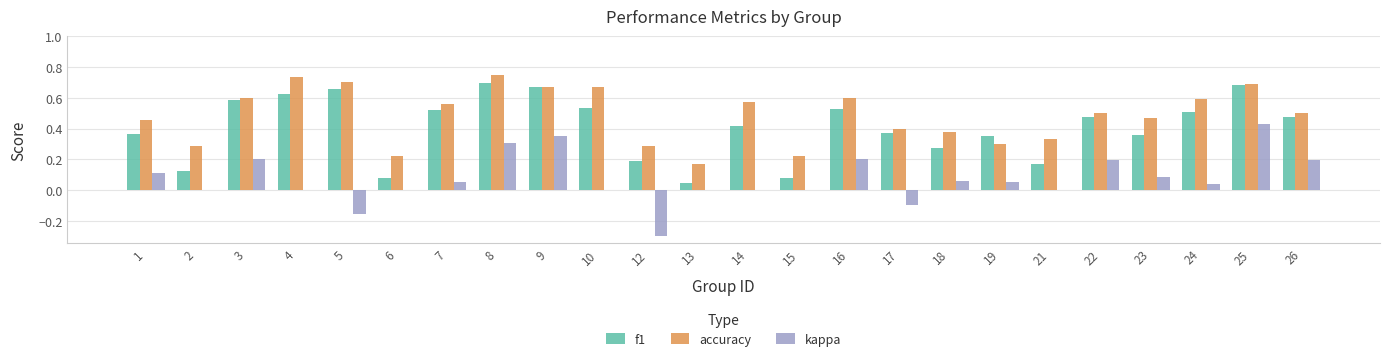

Between 12 and 21, which series saw the biggest shift?

kappa